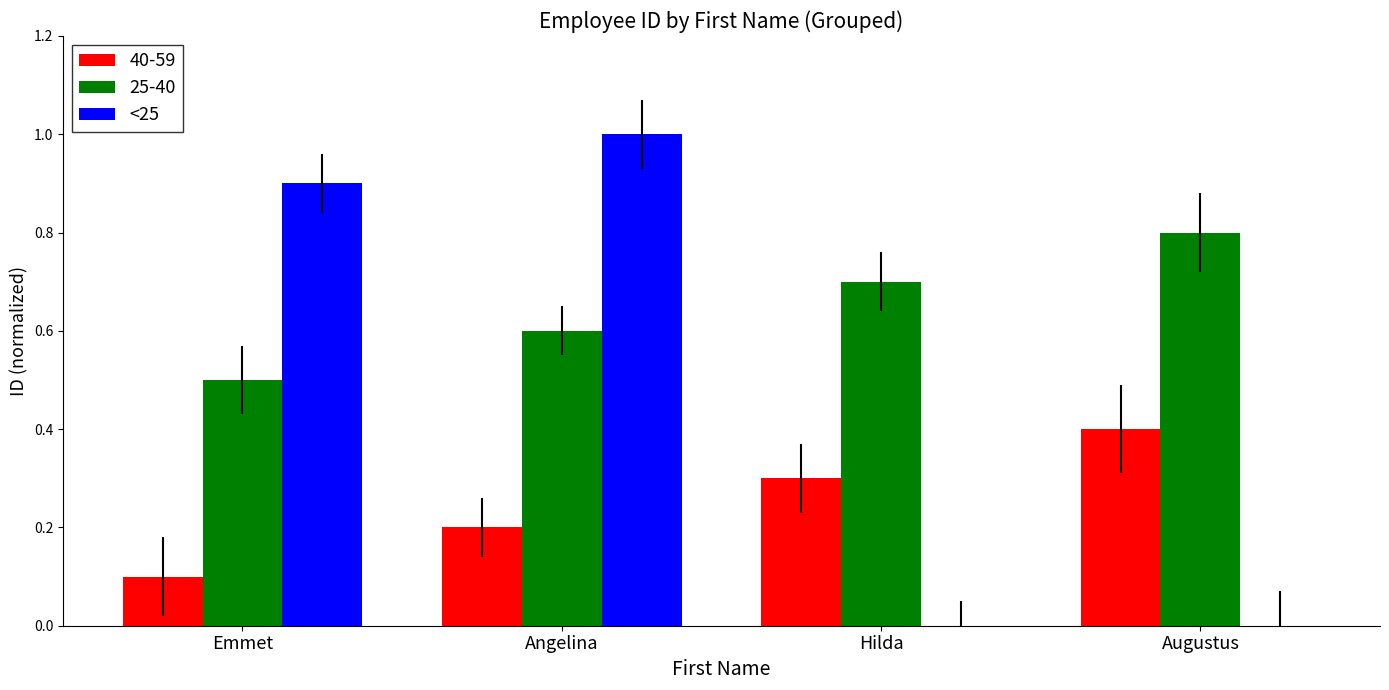

Is it true that <25 equals 0.4 at Emmet?

False